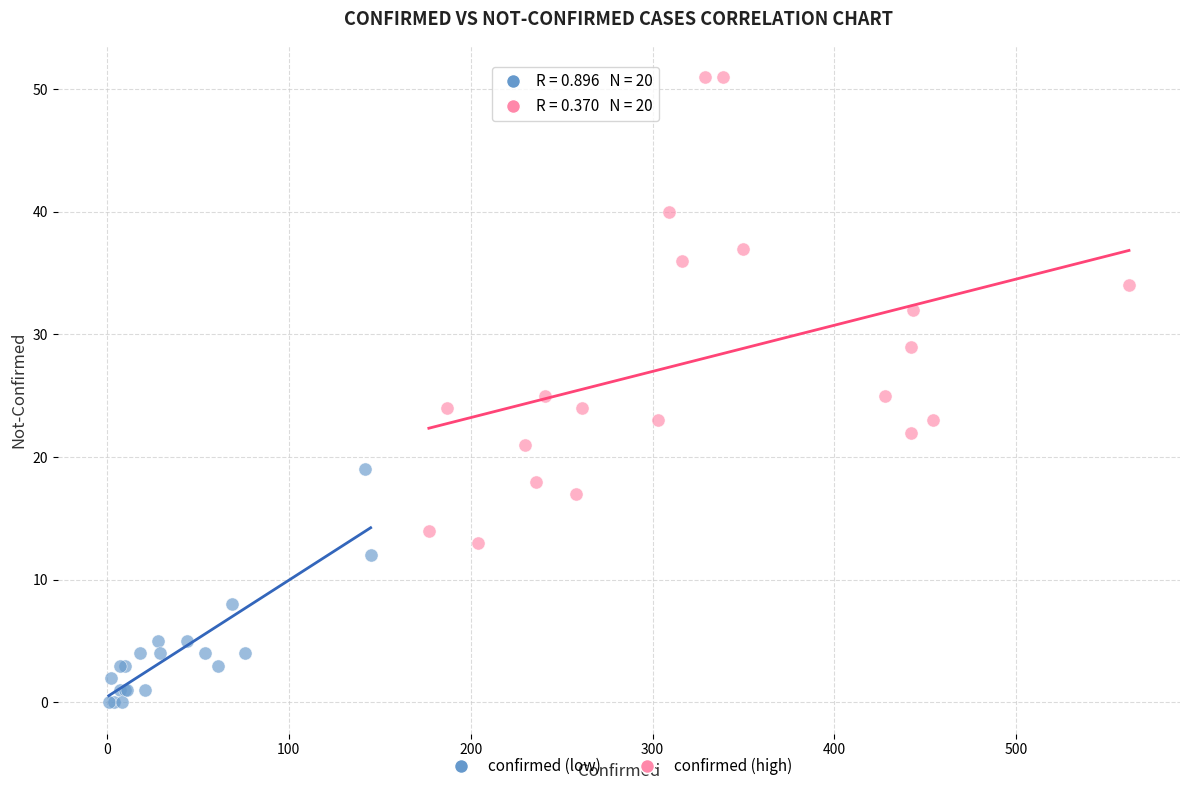

Which series contains the lowest Y value?

confirmed (low)